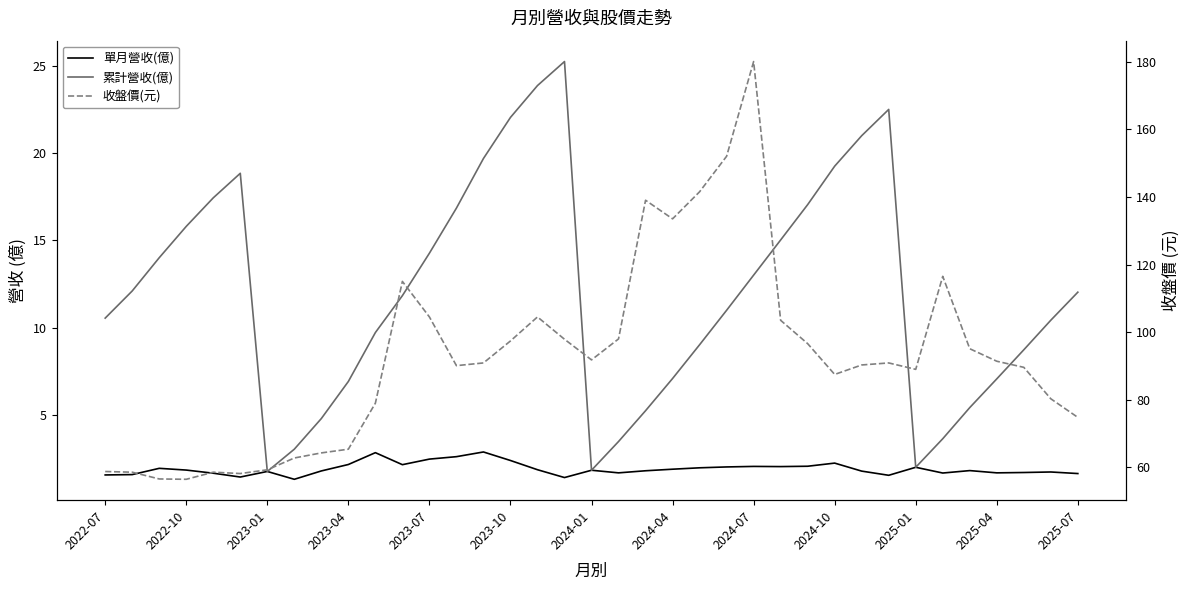

Reading left to right, what are all the values shown in this chart?

單月營收(億): 1.5	1.6	1.9	1.8	1.6	1.4	1.7	1.3	1.8	2.1	2.8	2.1	2.4	2.6	2.9	2.4	1.8	1.4	1.8	1.6	1.8	1.9	1.9	2.0	2.0	2.0	2.0	2.2	1.8	1.5	2.0	1.6	1.8	1.6	1.7	1.7	1.6
累計營收(億): 10.5	12.1	14.0	15.8	17.4	18.9	1.7	3.0	4.8	6.9	9.7	11.8	14.3	16.9	19.7	22.1	23.9	25.3	1.8	3.5	5.2	7.1	9.0	11.0	13.0	15.0	17.1	19.3	21.0	22.5	2.0	3.6	5.4	7.0	8.7	10.4	12.0
收盤價(元): 58.8	58.6	56.6	56.5	58.6	58.2	59.3	62.8	64.3	65.4	79.0	115.0	104.5	90.1	90.9	97.4	104.5	97.9	91.8	98.0	139.0	133.5	141.5	152.0	180.0	103.5	96.6	87.5	90.3	90.9	89.0	116.5	95.1	91.4	89.6	80.3	74.8